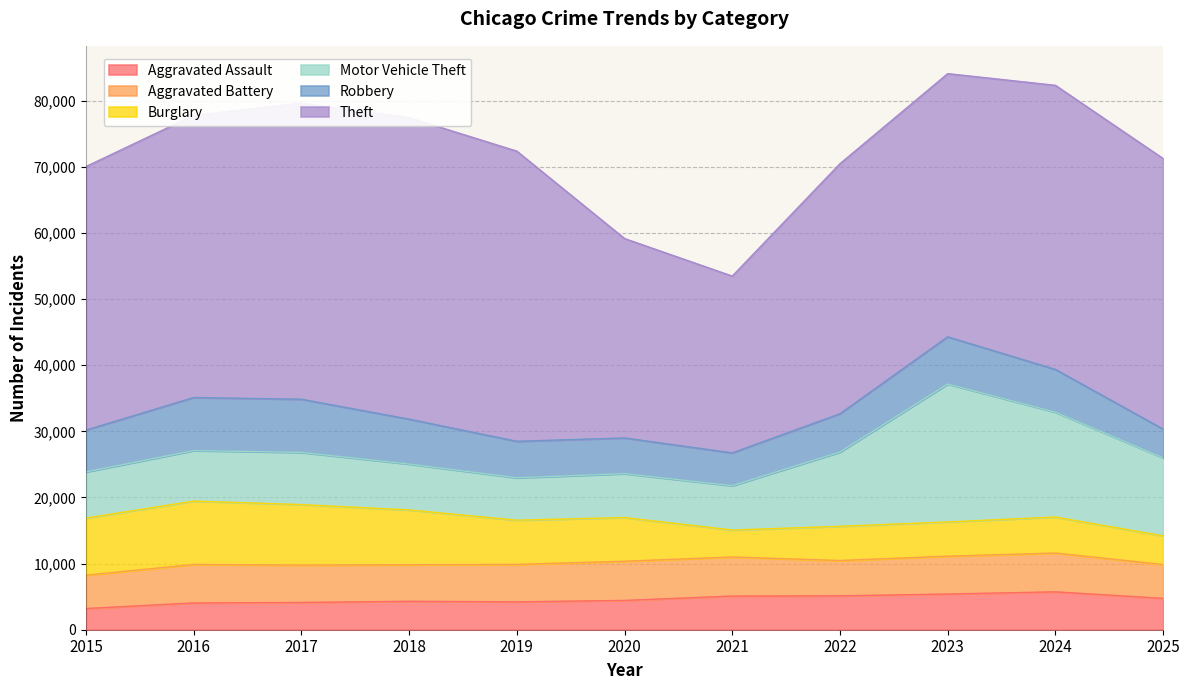

Rank the series at 2022 from lowest to highest value.

Aggravated Assault, Burglary, Aggravated Battery, Robbery, Motor Vehicle Theft, Theft